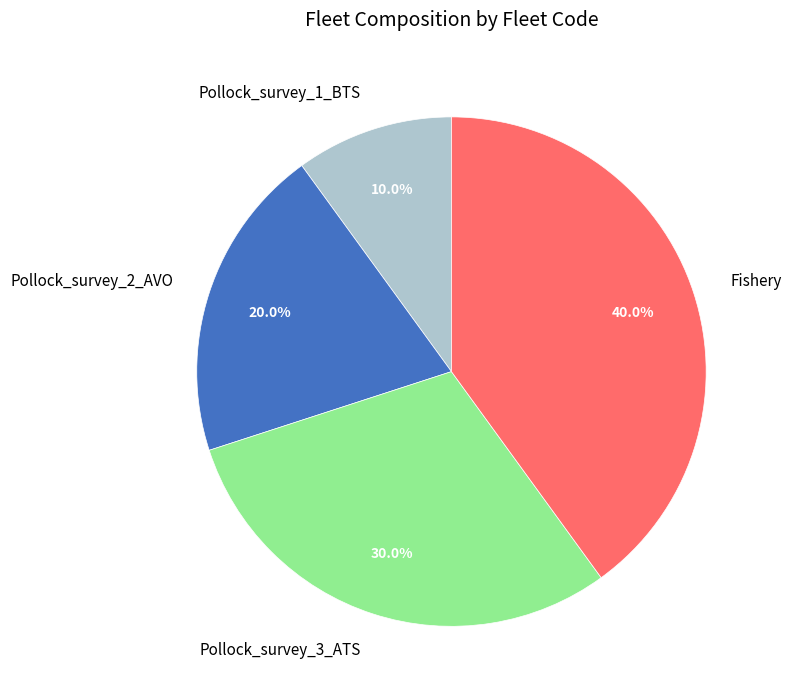

The Pollock_survey_3_ATS slice represents 24% of the pie. True or false?

False